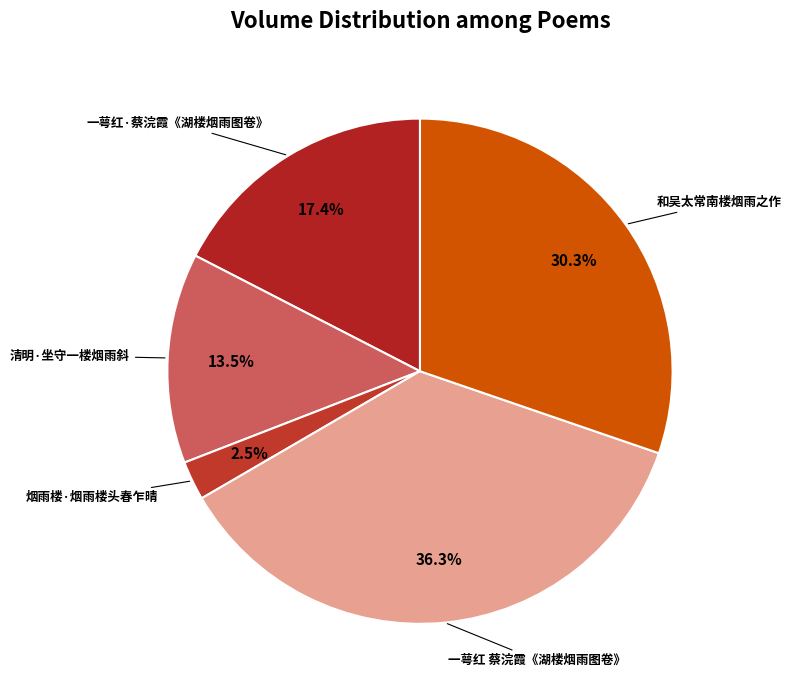

What is the largest slice in the pie chart?

一萼红 蔡浣霞《湖楼烟雨图卷》